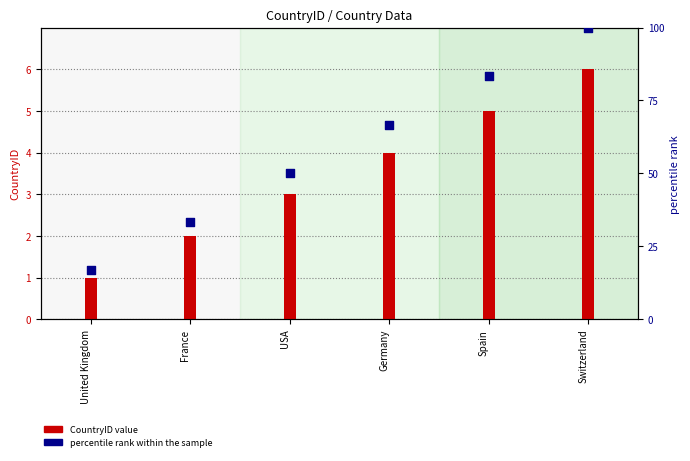

Which series has the largest Y range (max minus min)?

percentile rank within the sample